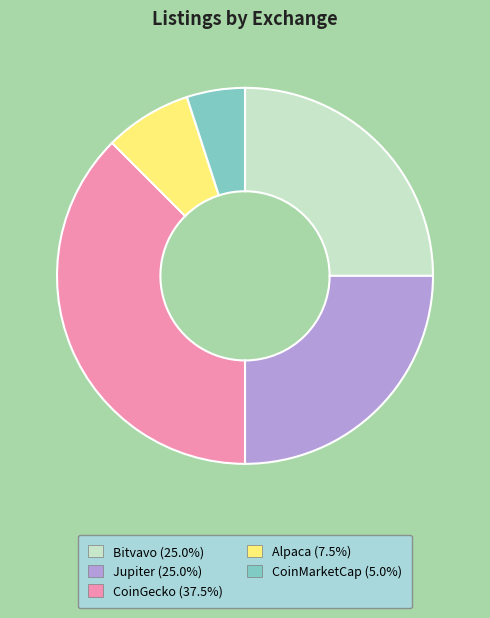

Is Bitvavo (25.0%) the majority of the pie?

No